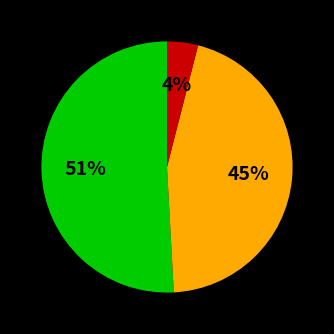

Does any single category account for the majority?

Yes